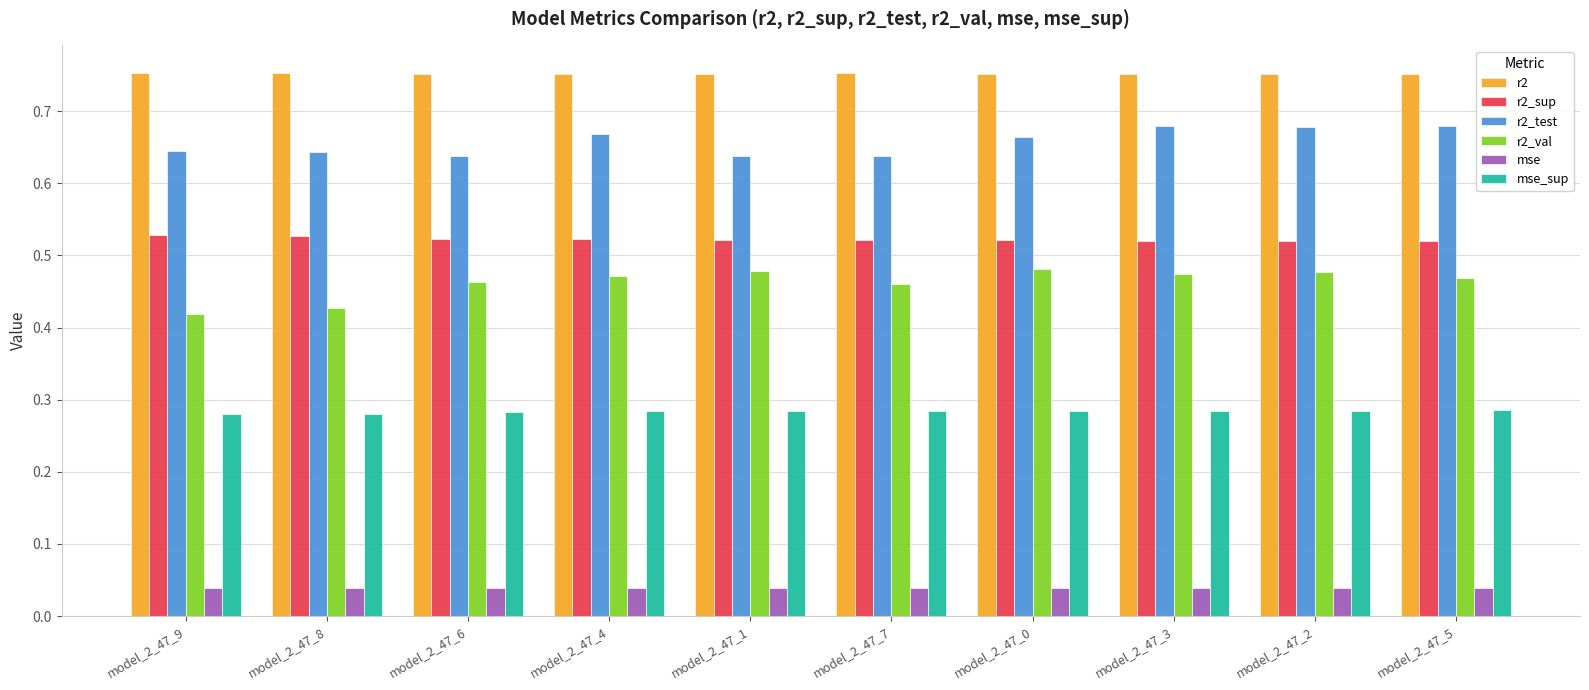

The mse series shows 0.1 at model_2_47_0. True or false?

False